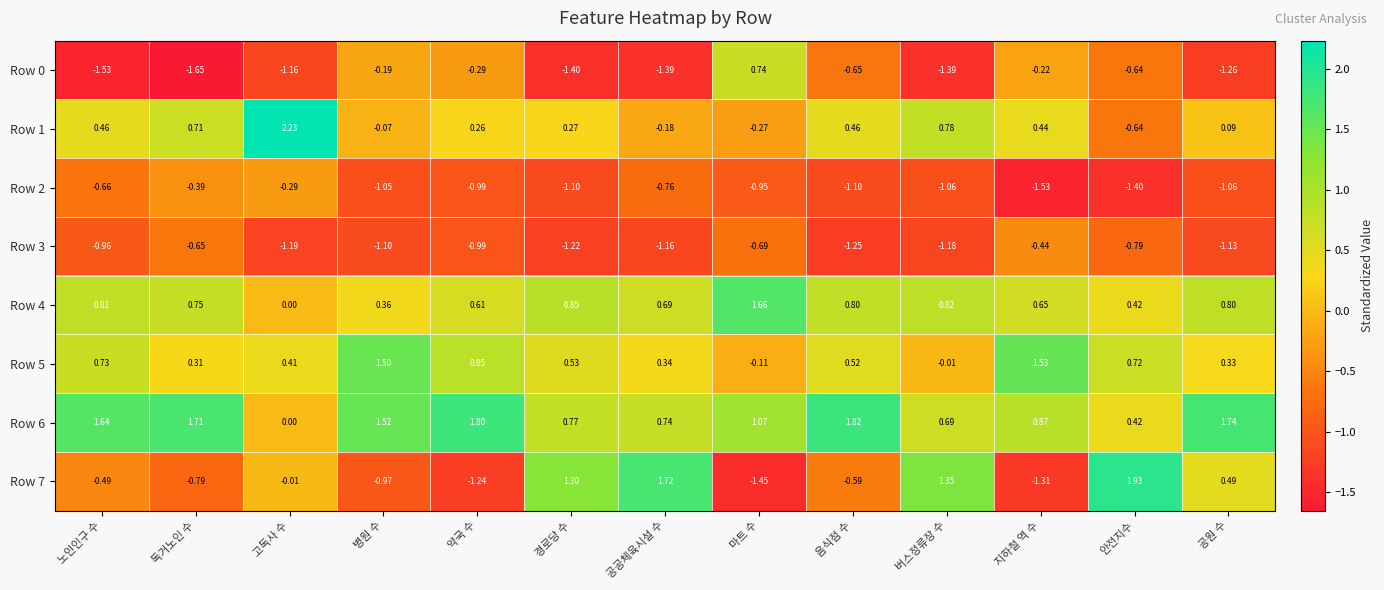

How many negative values does the Row 5 series have?

2